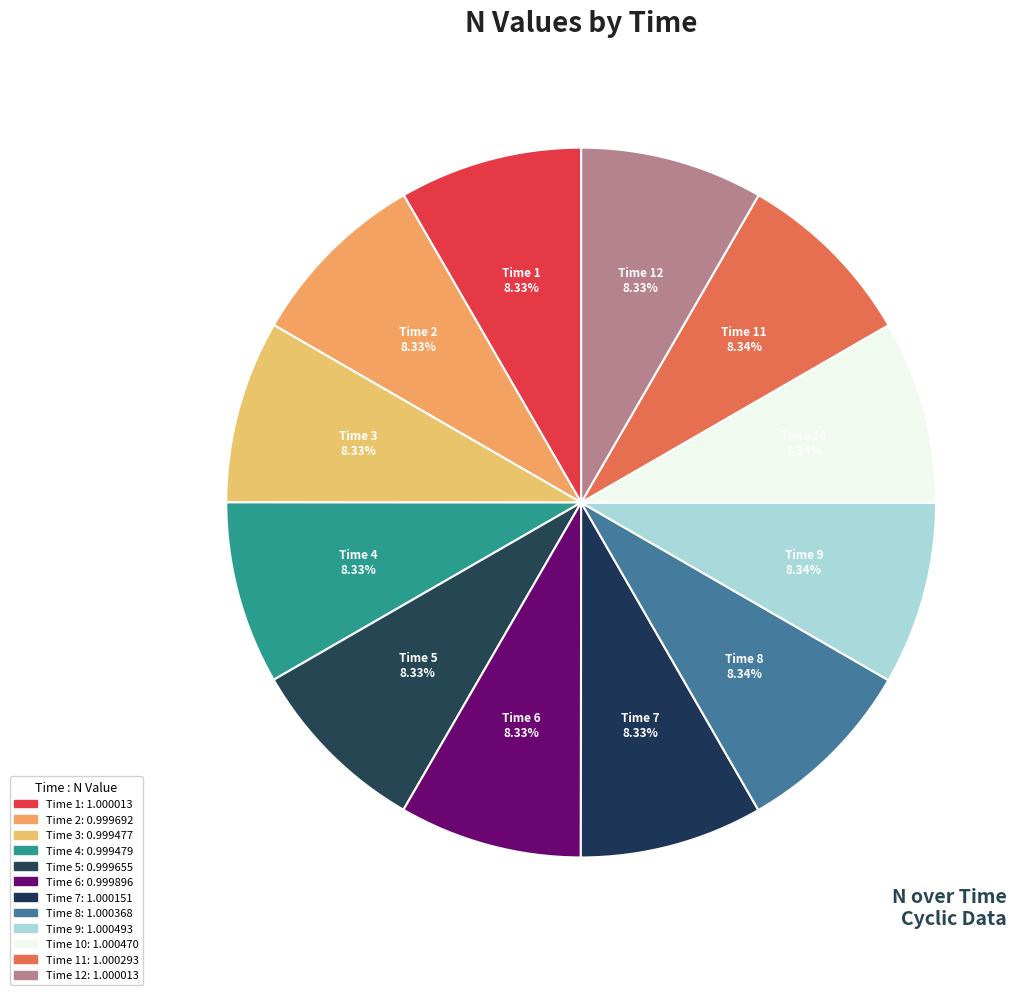

Do Time 11 and Time 8 together represent more than half of the pie?

No